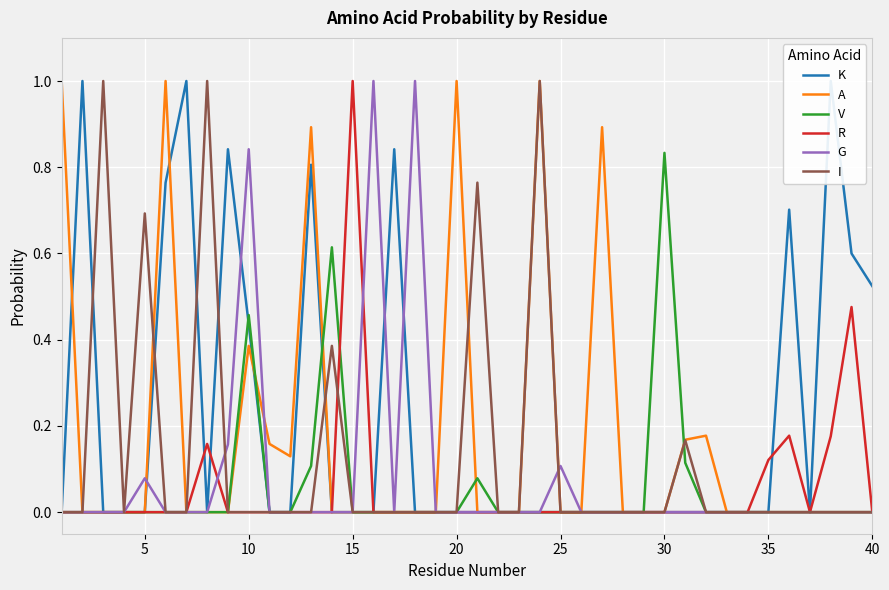

What is the maximum value for R?

1.0